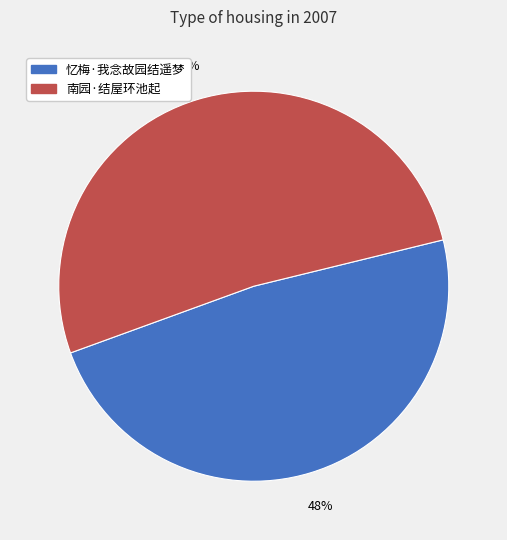

Rank the categories by value from highest to lowest.

南园·结屋环池起, 忆梅·我念故园结遥梦